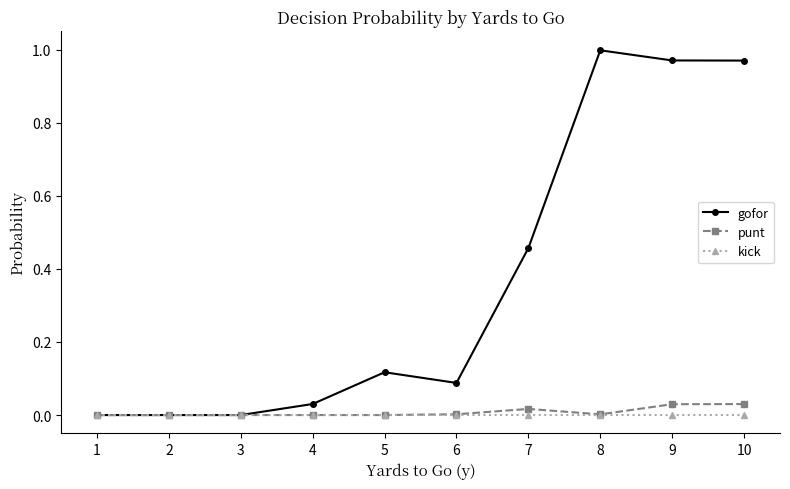

How many series are shown in this chart?

3